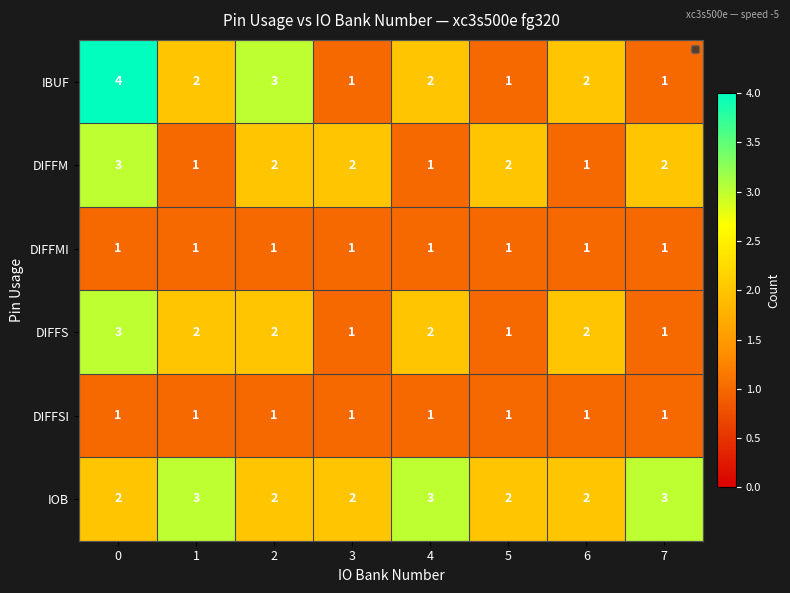

True or false: IBUF has a value of 3 at 1.

False